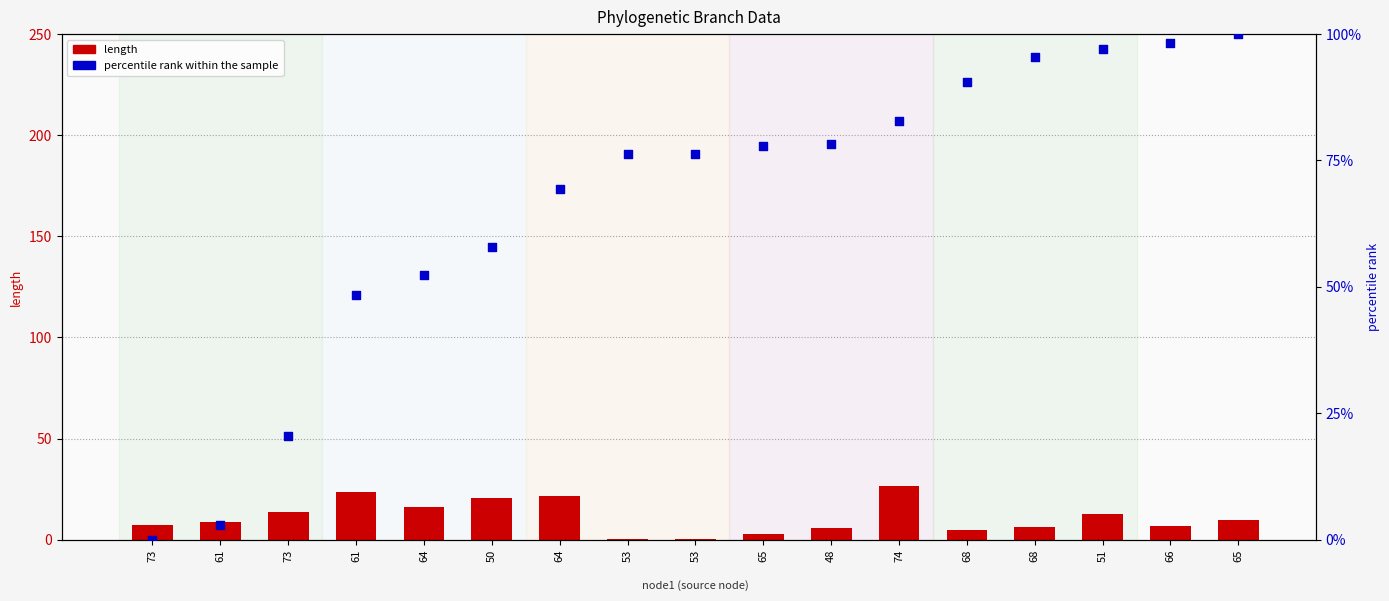

Which series contains the lowest Y value?

percentile rank within the sample